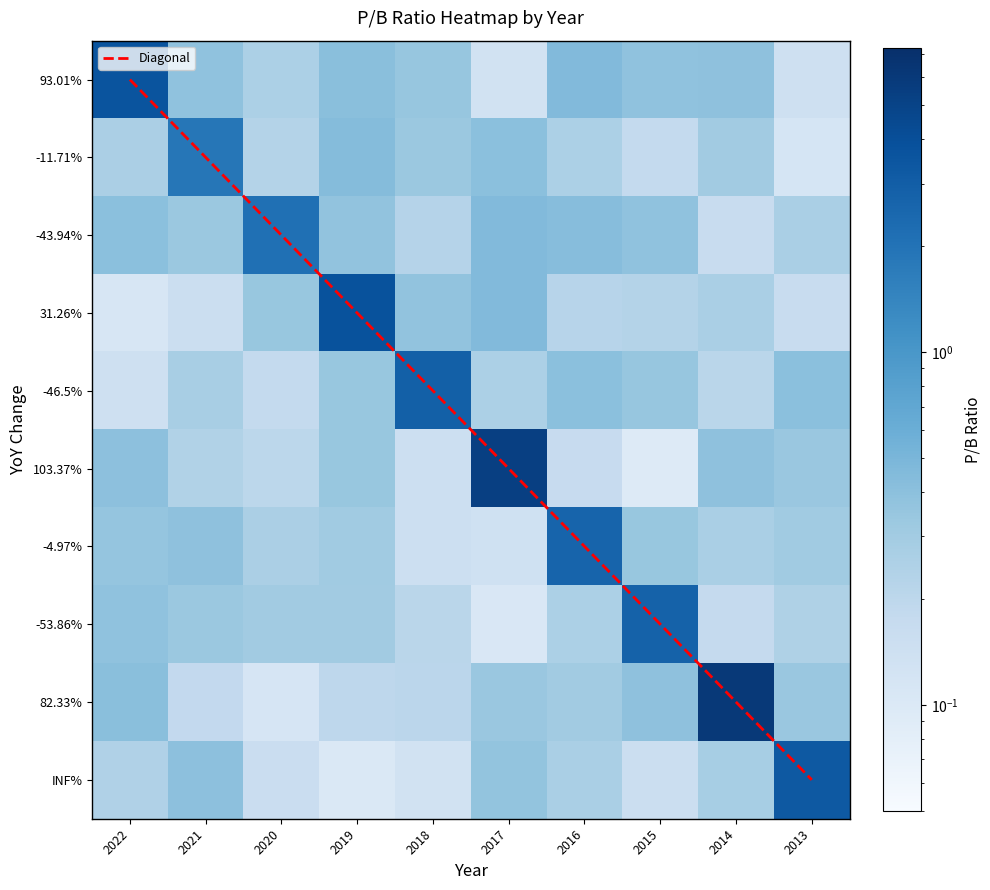

How many positive values does the Diagonal series have?

9